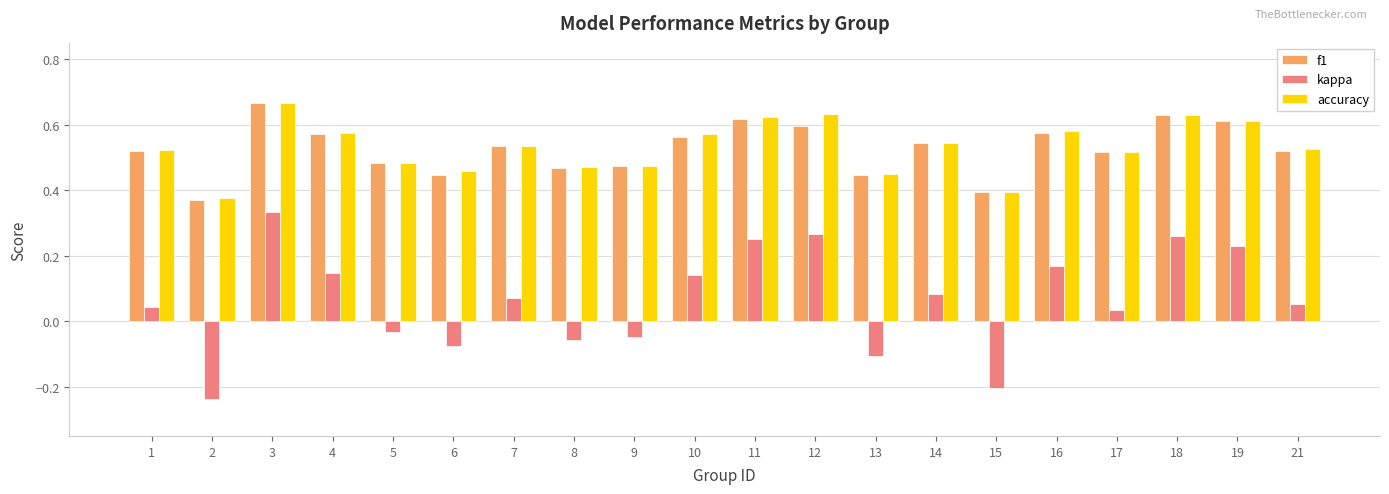

What are all the series names shown in the legend?

f1, kappa, accuracy